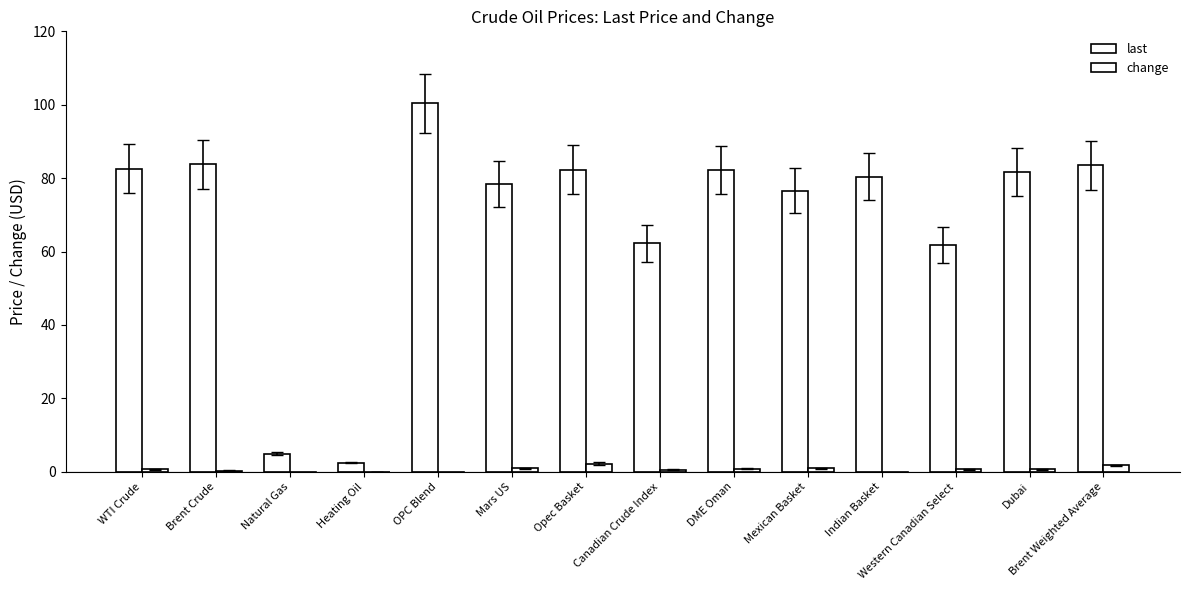

At Canadian Crude Index, list the series in order from largest to smallest.

last, change